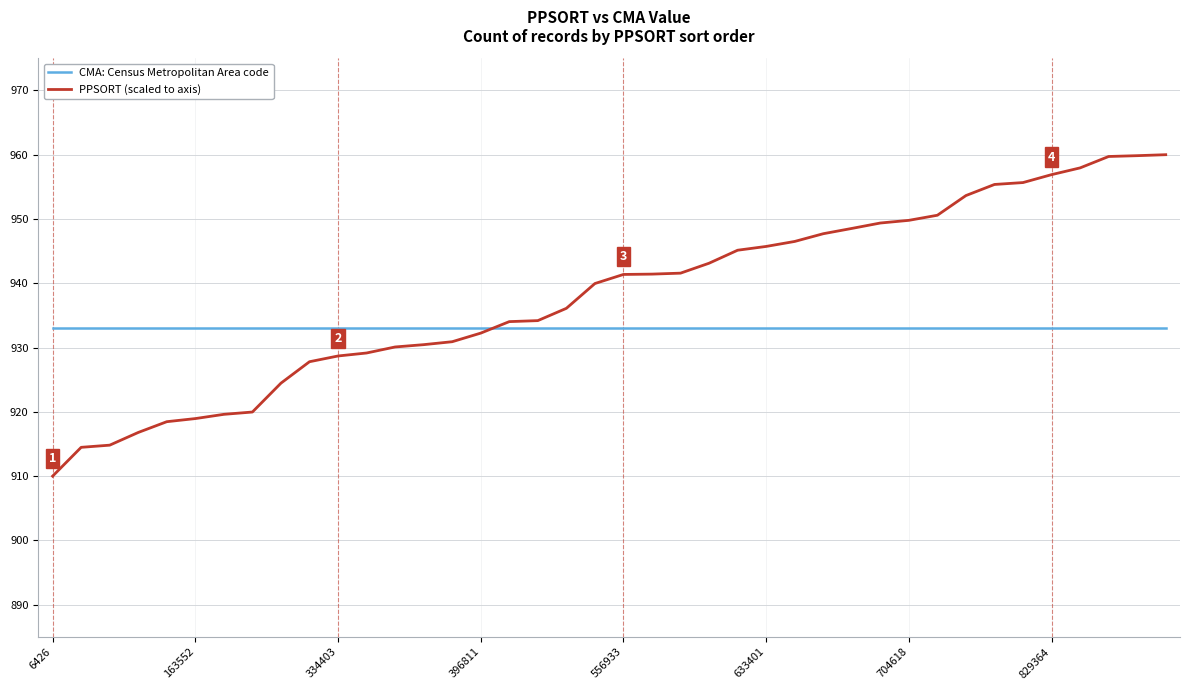

Which series has the largest total across all categories?

PPSORT (scaled to axis)